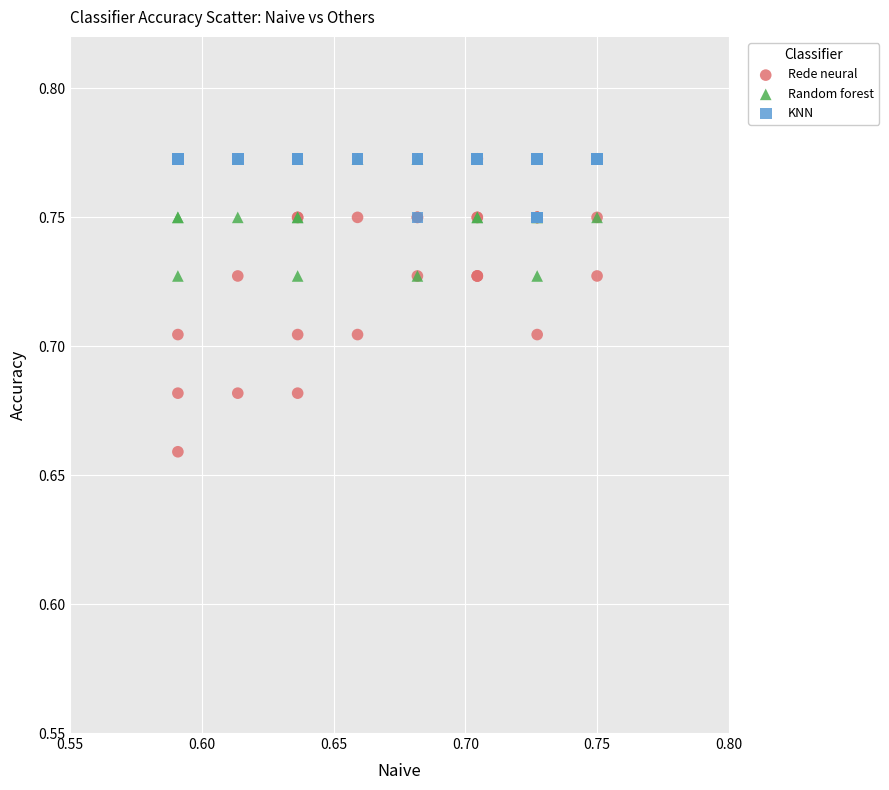

What are all the series names shown in the legend?

Rede neural, Random forest, KNN